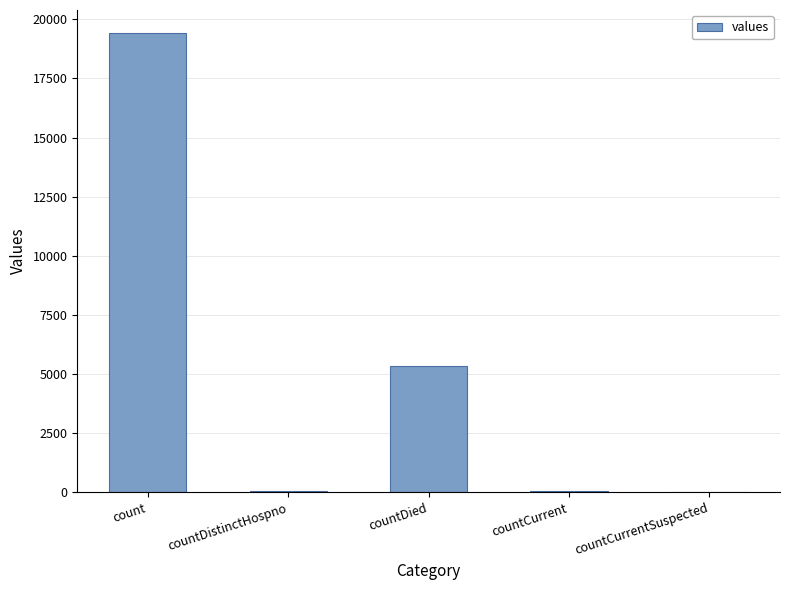

The value at countDied is 3526. True or false?

False